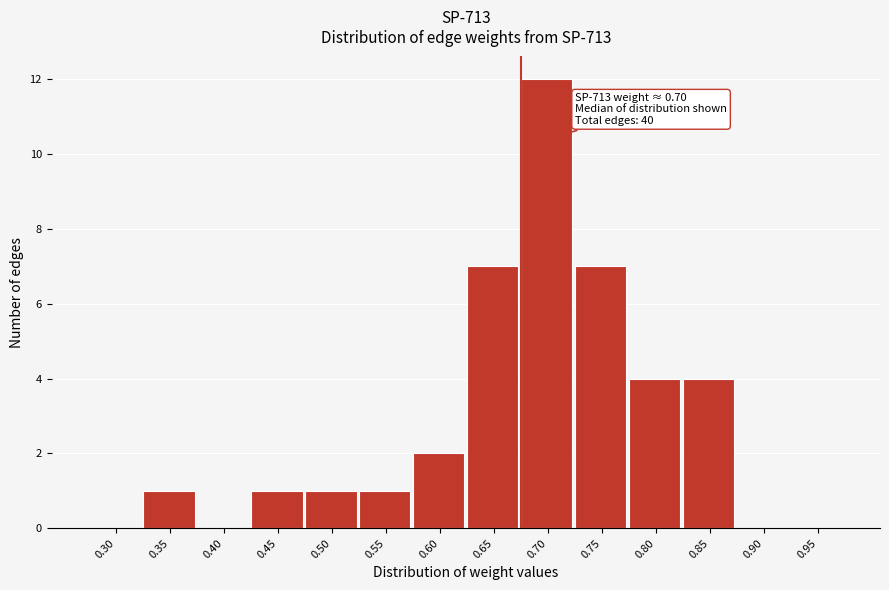

Reading left to right, list all the values displayed in this chart.

0.30=0	0.35=1	0.40=0	0.45=1	0.50=1	0.55=1	0.60=2	0.65=7	0.70=12	0.75=7	0.80=4	0.85=4	0.90=0	0.95=0